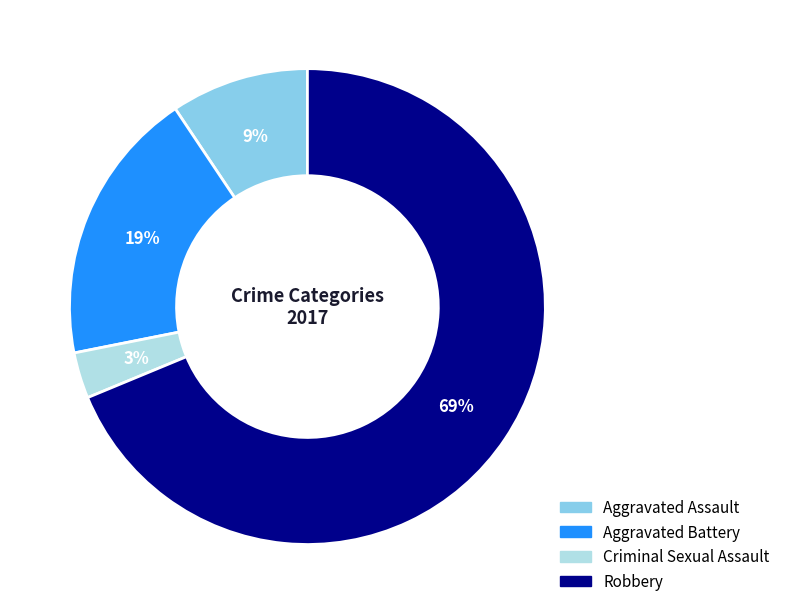

Which category has the biggest portion of the pie?

Robbery